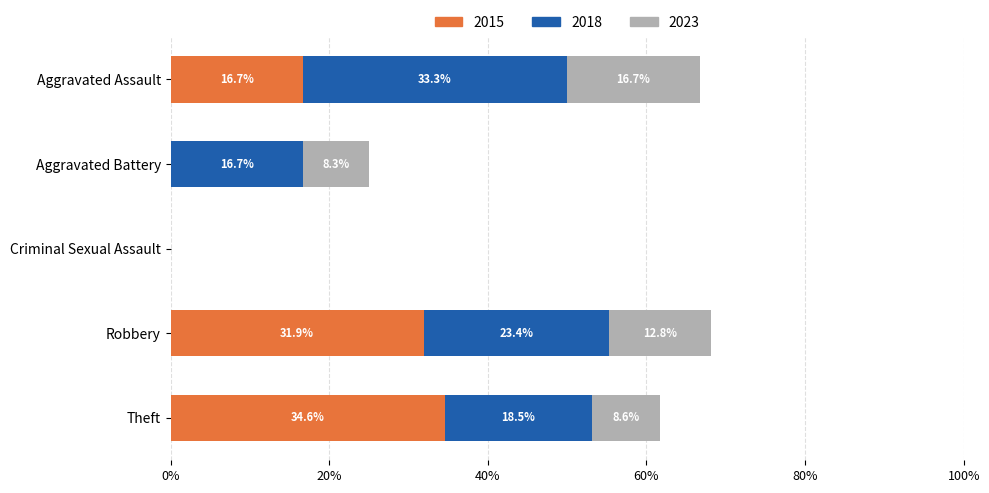

What value does the 2015 series have at Aggravated Assault?

16.7